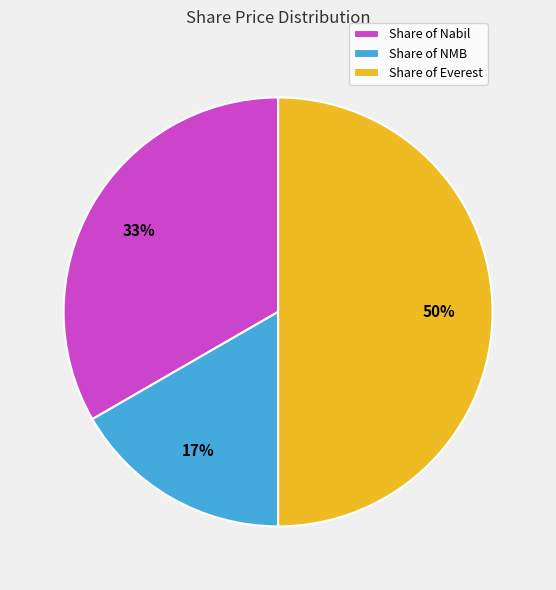

Which has a higher value, Share of NMB or Share of Nabil?

Share of Nabil